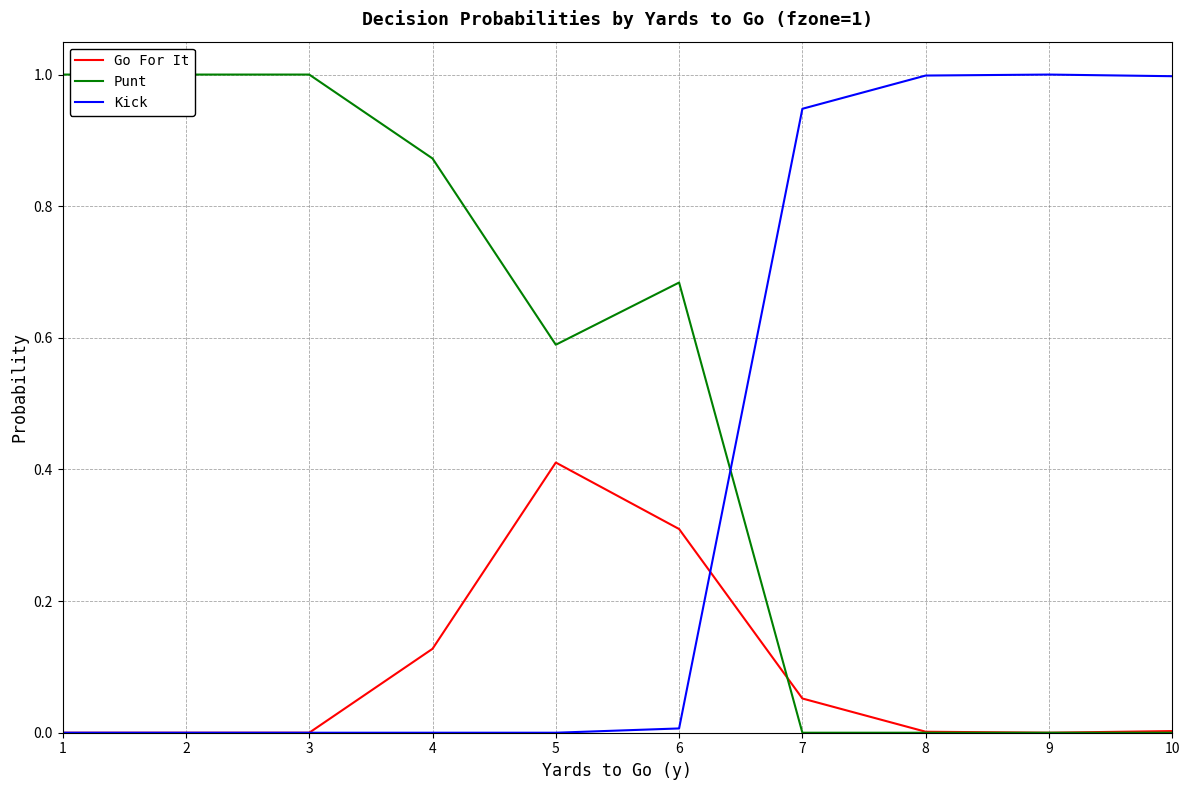

True or false: Kick and Go For It cross at least once.

True